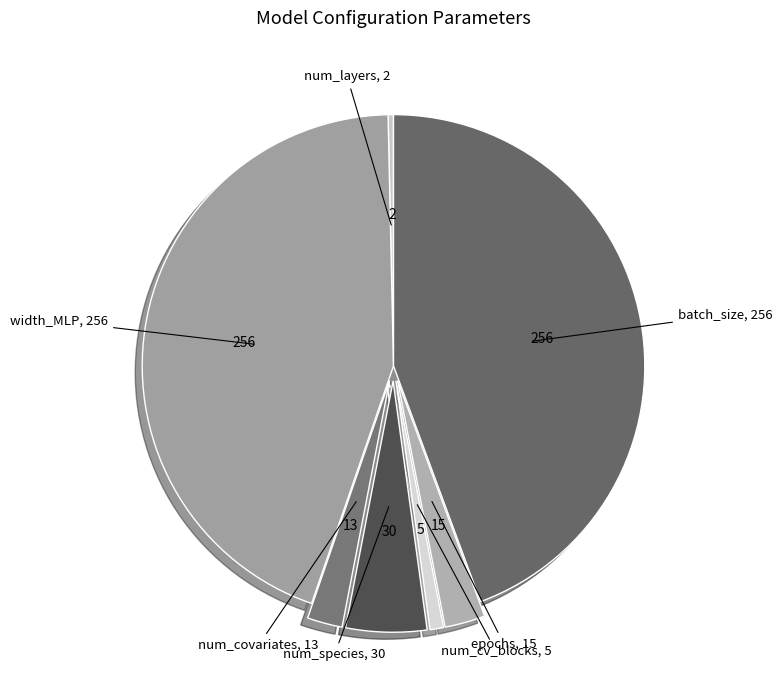

Does any single category account for the majority?

No